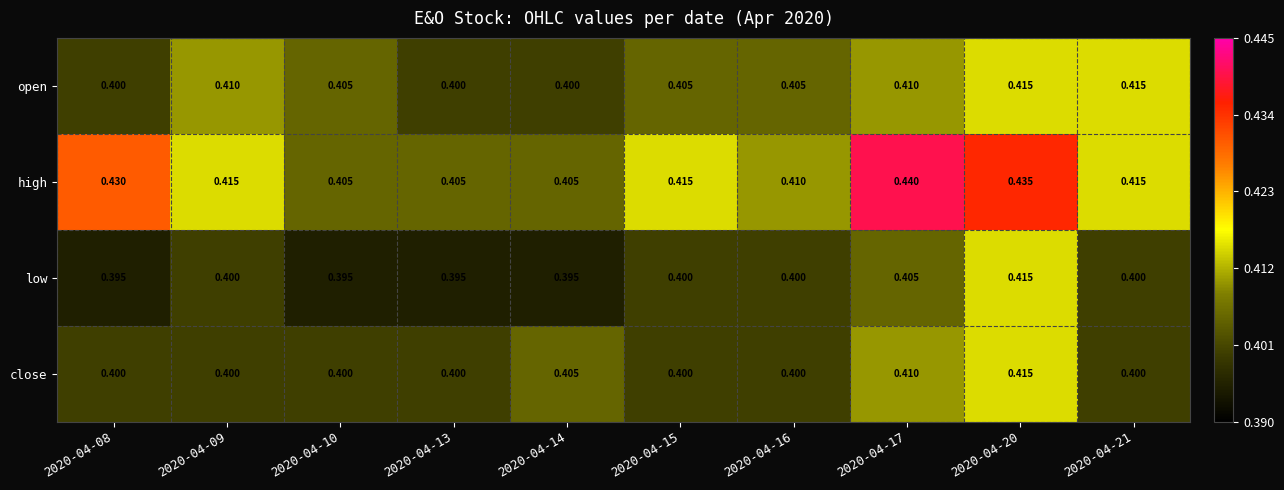

Which category has the highest value across all series?

2020-04-17